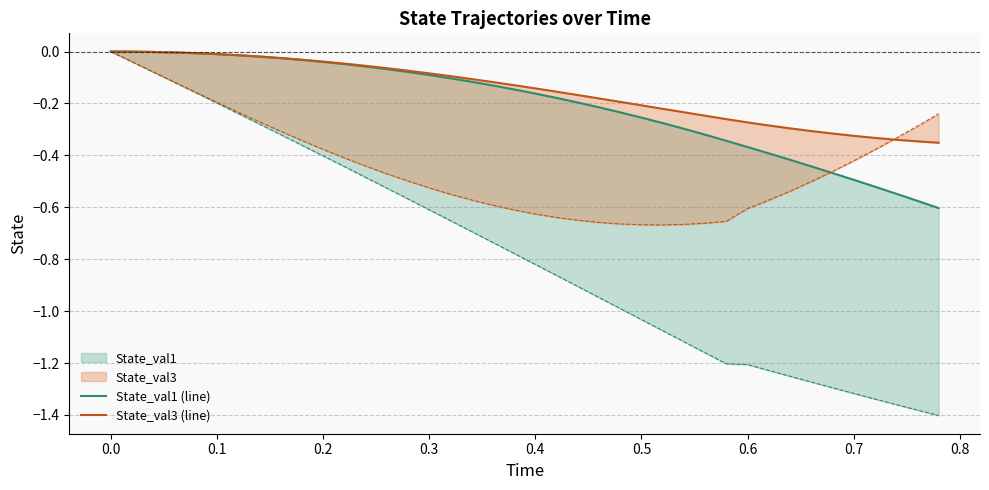

True or false: State_val1 (line) and State_val3 (line) intersect in this chart.

False